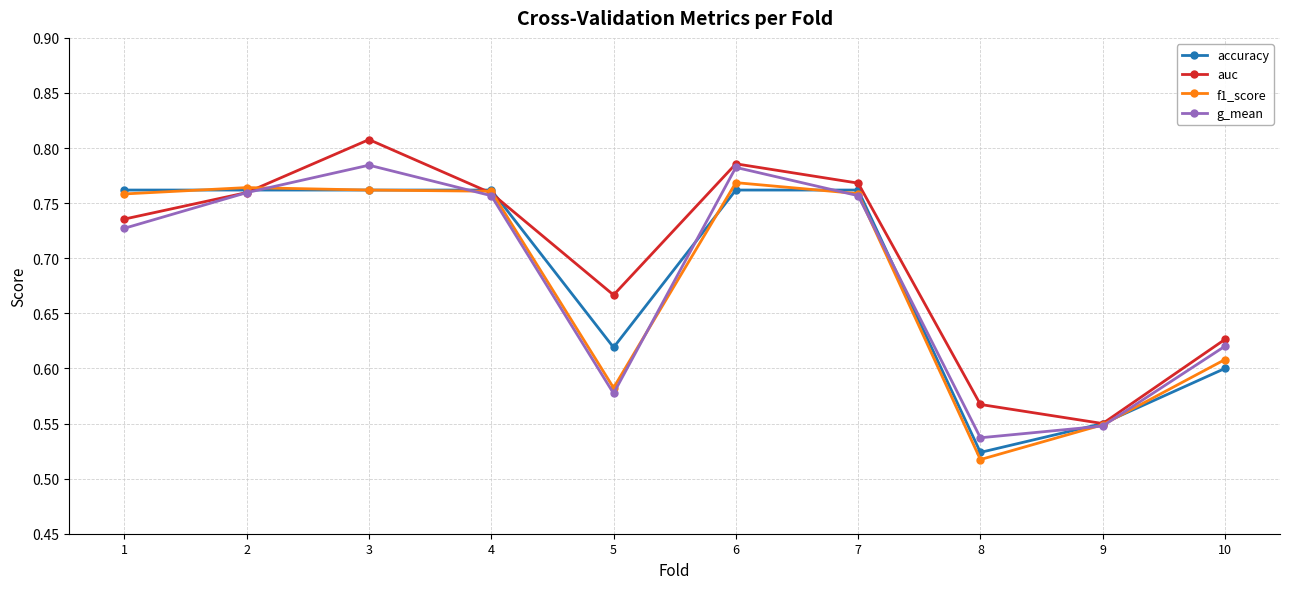

The value of f1_score at 9 is 0.2. True or false?

False